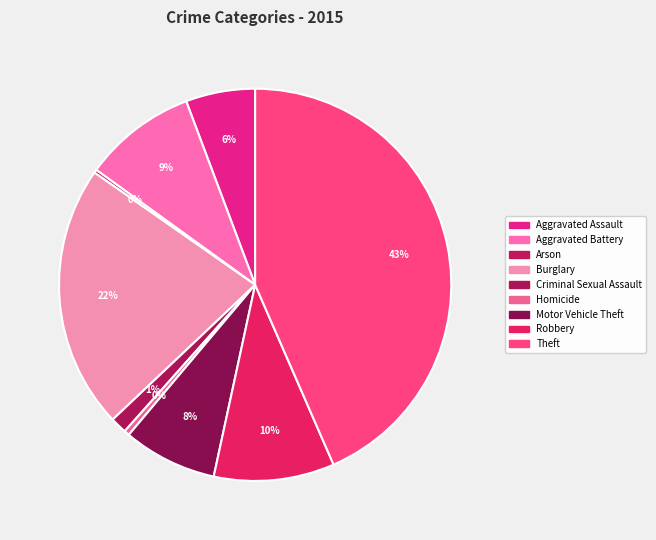

Is Criminal Sexual Assault the majority of the pie?

No